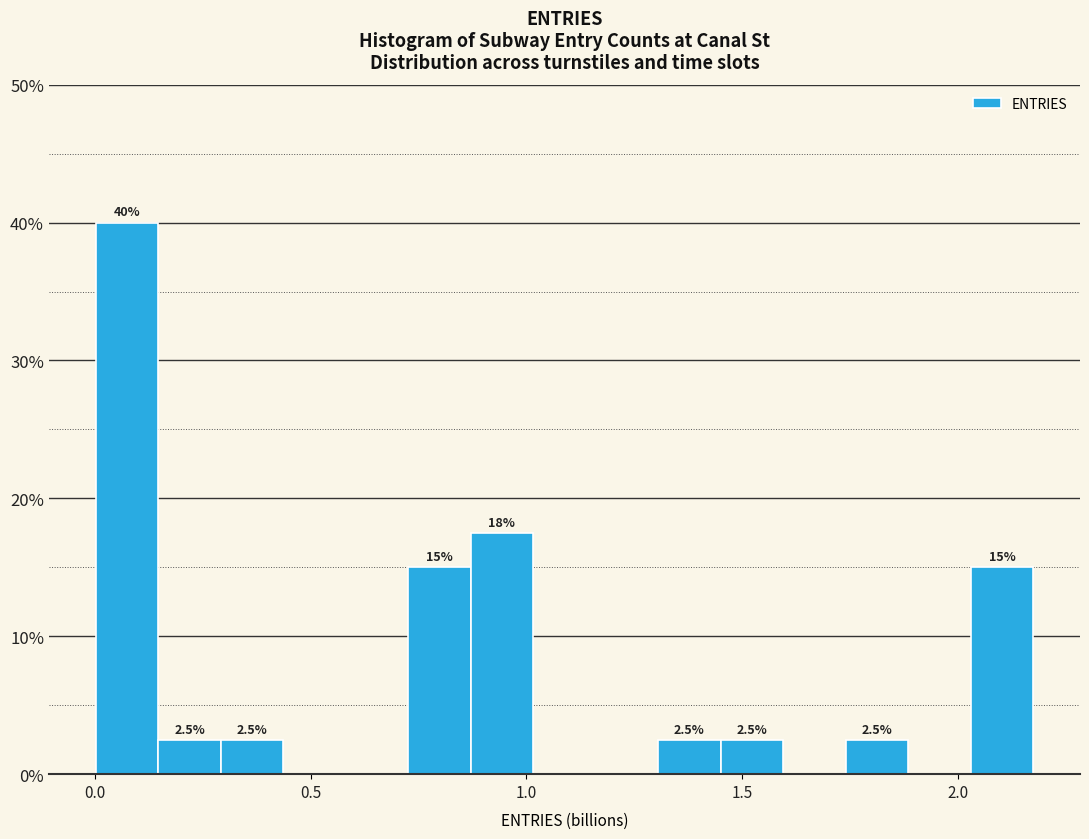

Read against the x-axis, roughly where is the centre of the tallest bar?

0.05